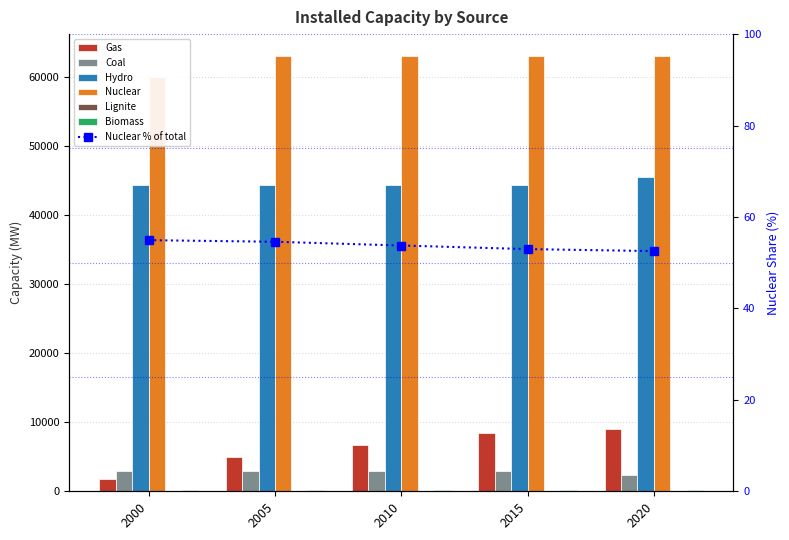

What is the difference between the maximum and minimum values in the Coal series?

645.0